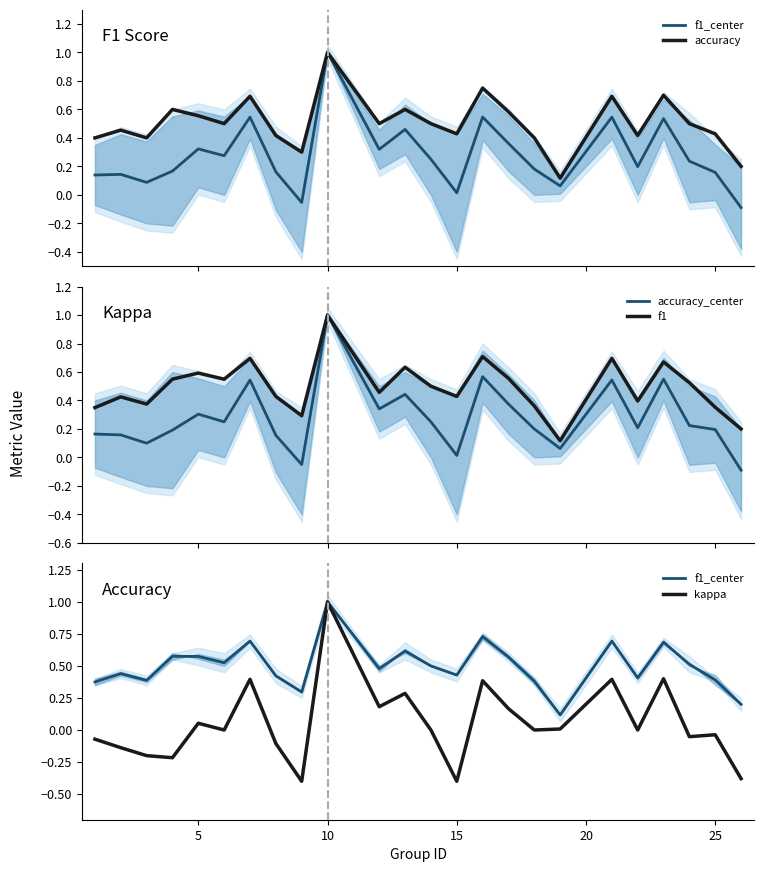

Does the chart display data point markers on the line(s)?

No